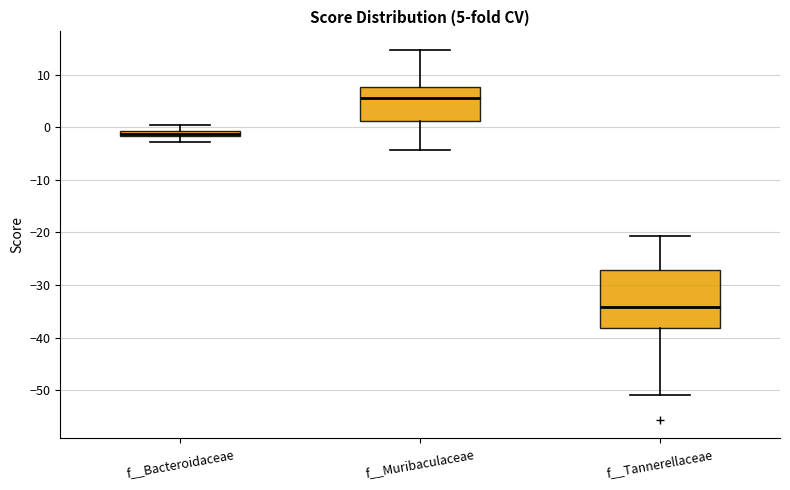

Which box's median line is the lowest?

f__Tannerellaceae